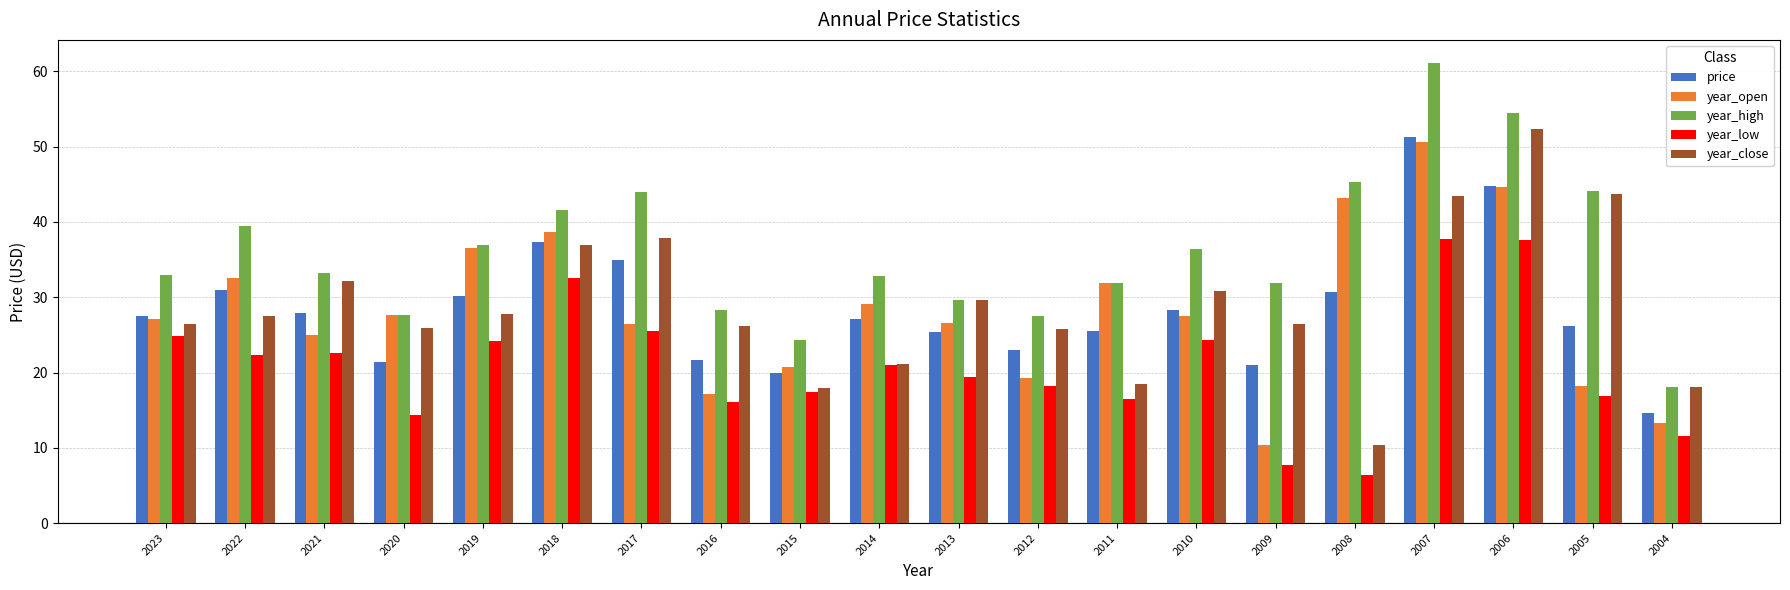

How many groups of bars are there?

20